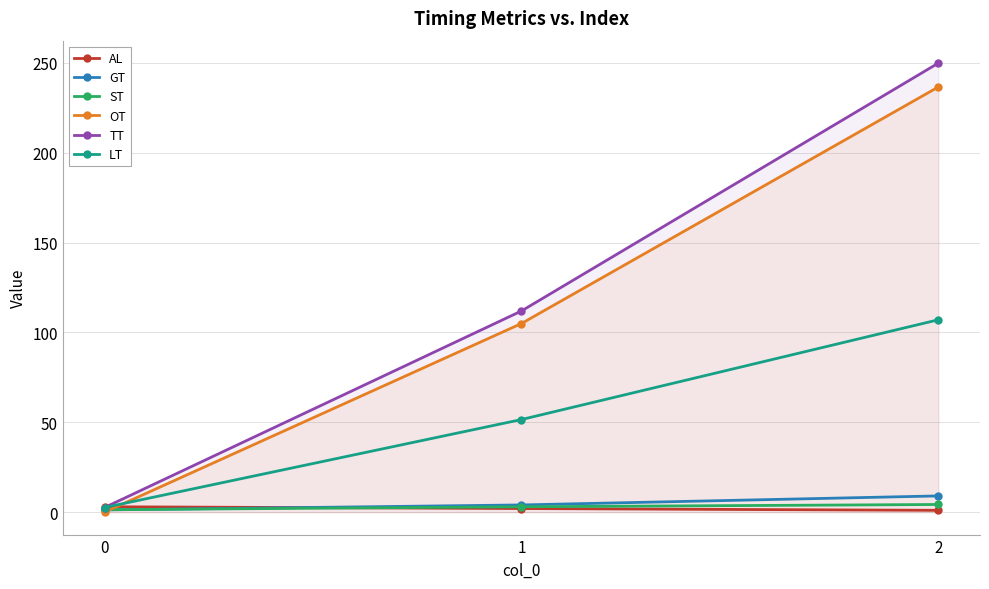

What is the value of the LT point at the 1st from the left?

2.6